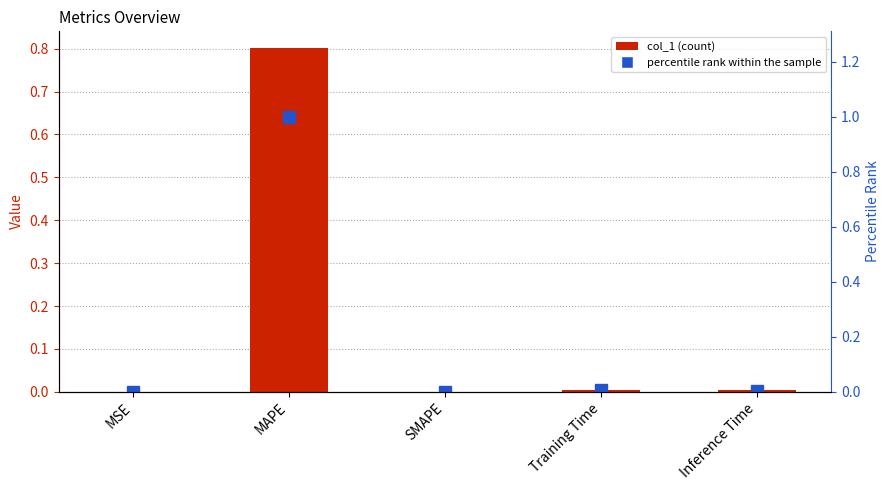

What is the maximum value shown in the chart?

1.0